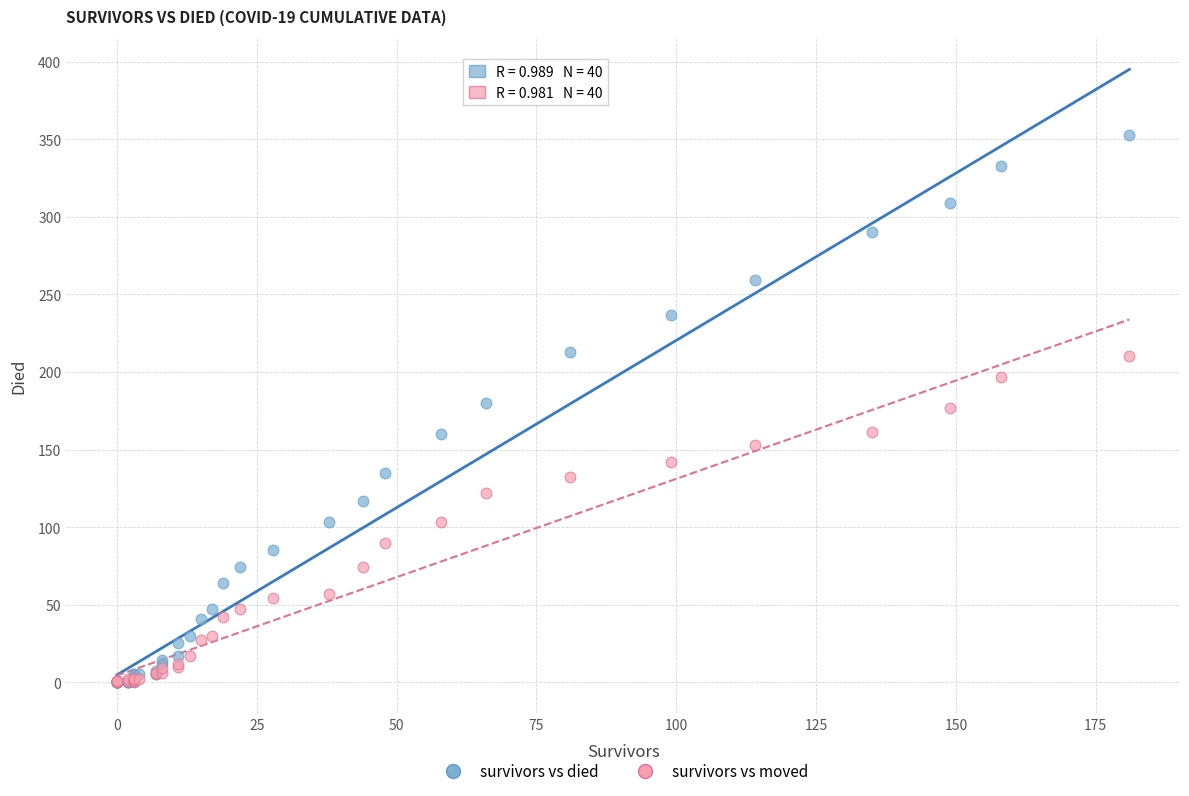

What are all the series names shown in the legend?

survivors vs died, survivors vs moved